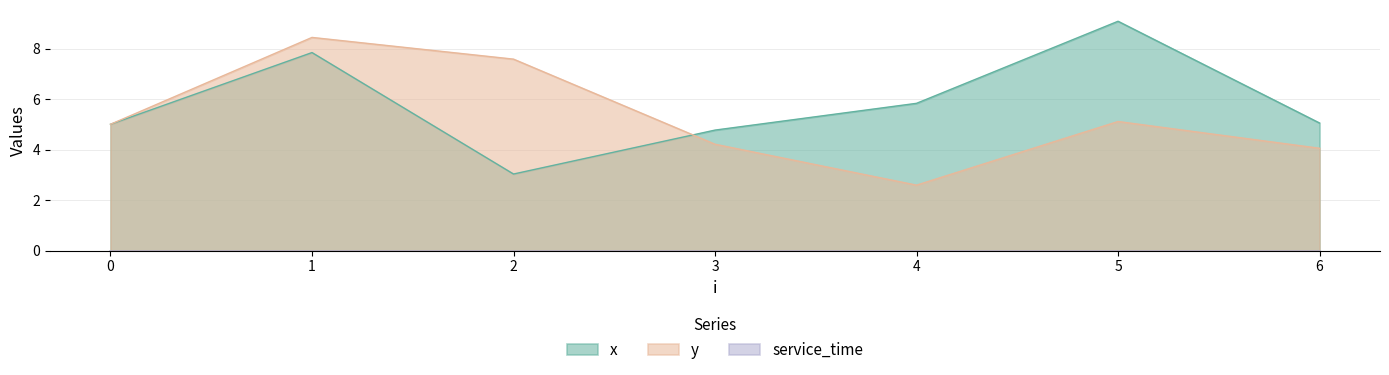

What is the highest value of the x series?

9.1